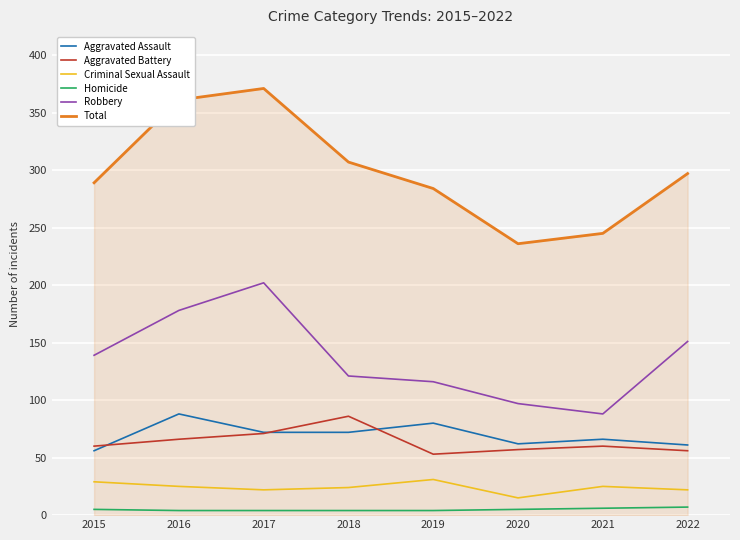

What is the minimum value shown in the chart?

4